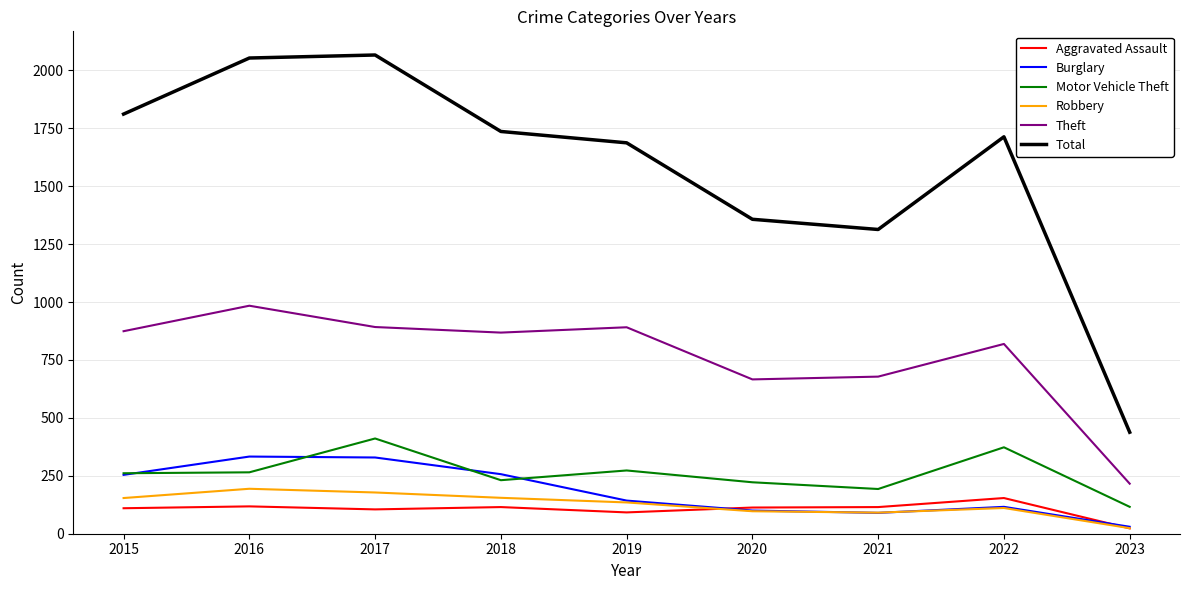

The Aggravated Assault series shows 113 at 2020. True or false?

True